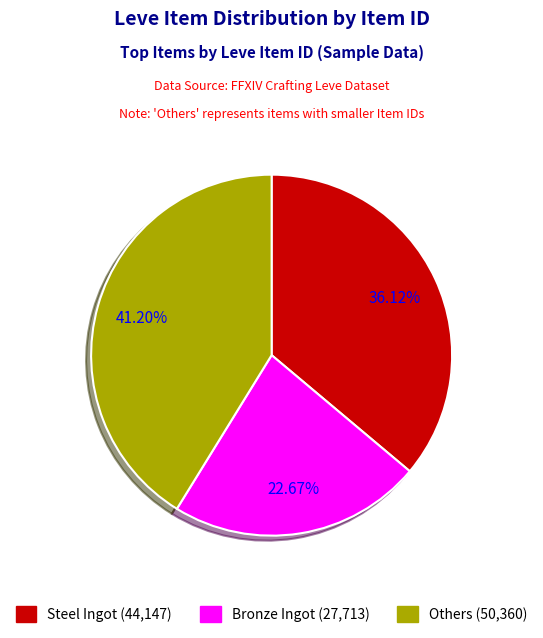

Is there any slice that represents more than half of the pie?

No